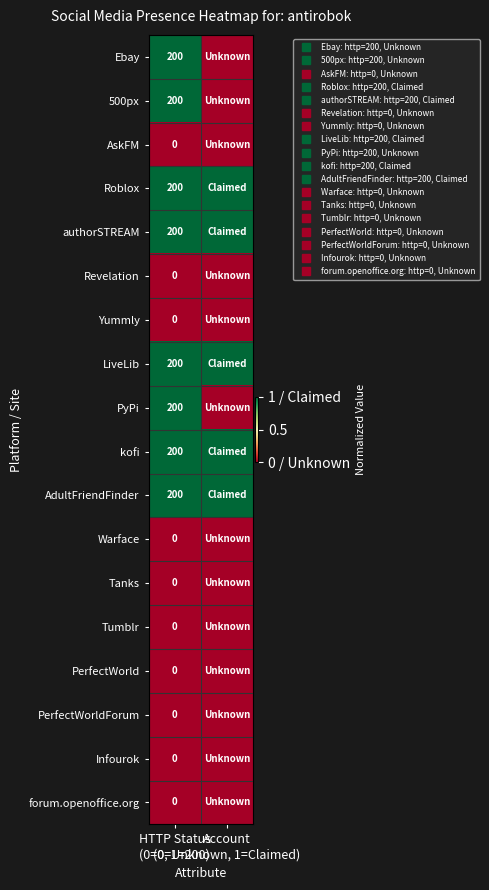

Rank the categories by kofi value from lowest to highest.

HTTP Status (0=0, 1=200), Account (0=Unknown, 1=Claimed)